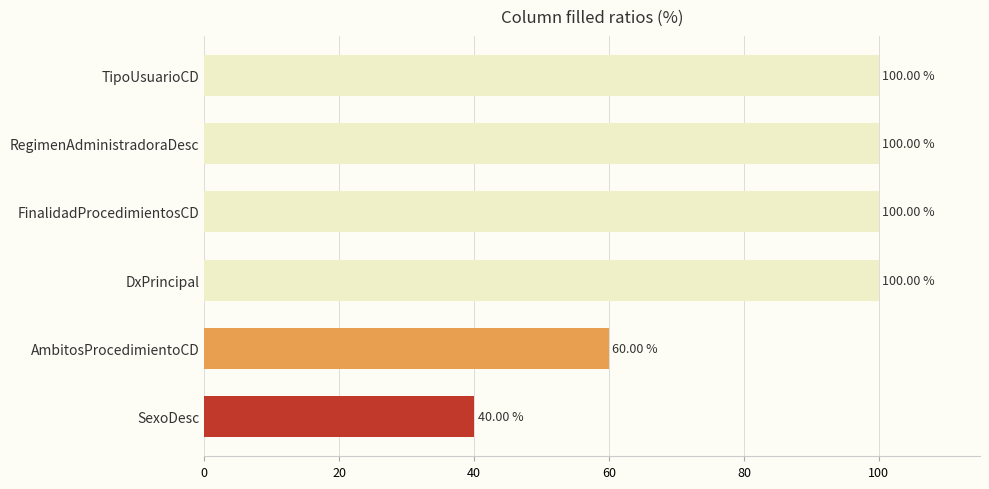

Are the bars grouped side by side (vs. stacked)?

No